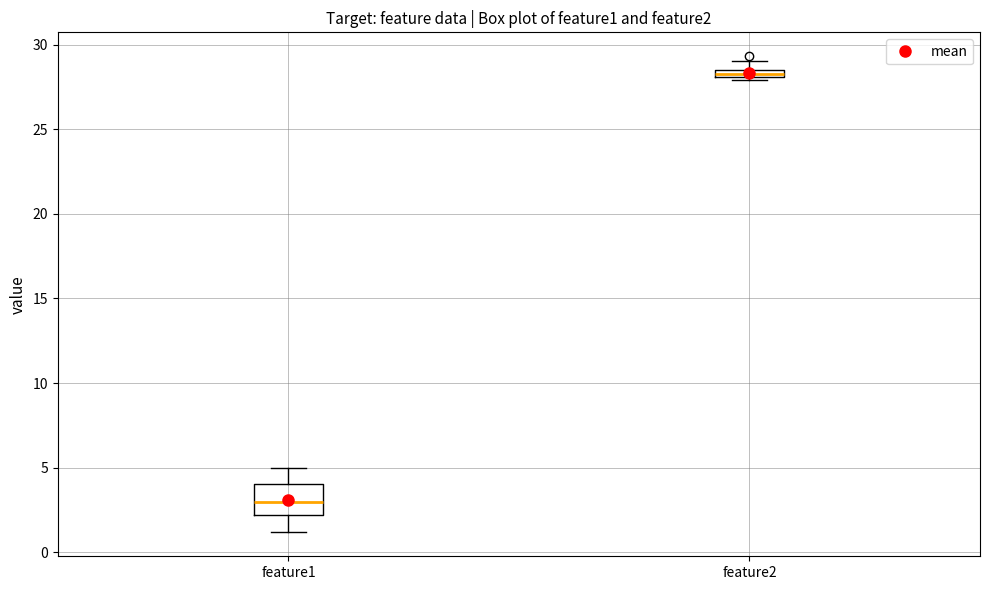

Where is the upper edge of the box for feature1 on the y-axis? The values are not printed on the chart, so give them approximately, as read against the axis.

4.0